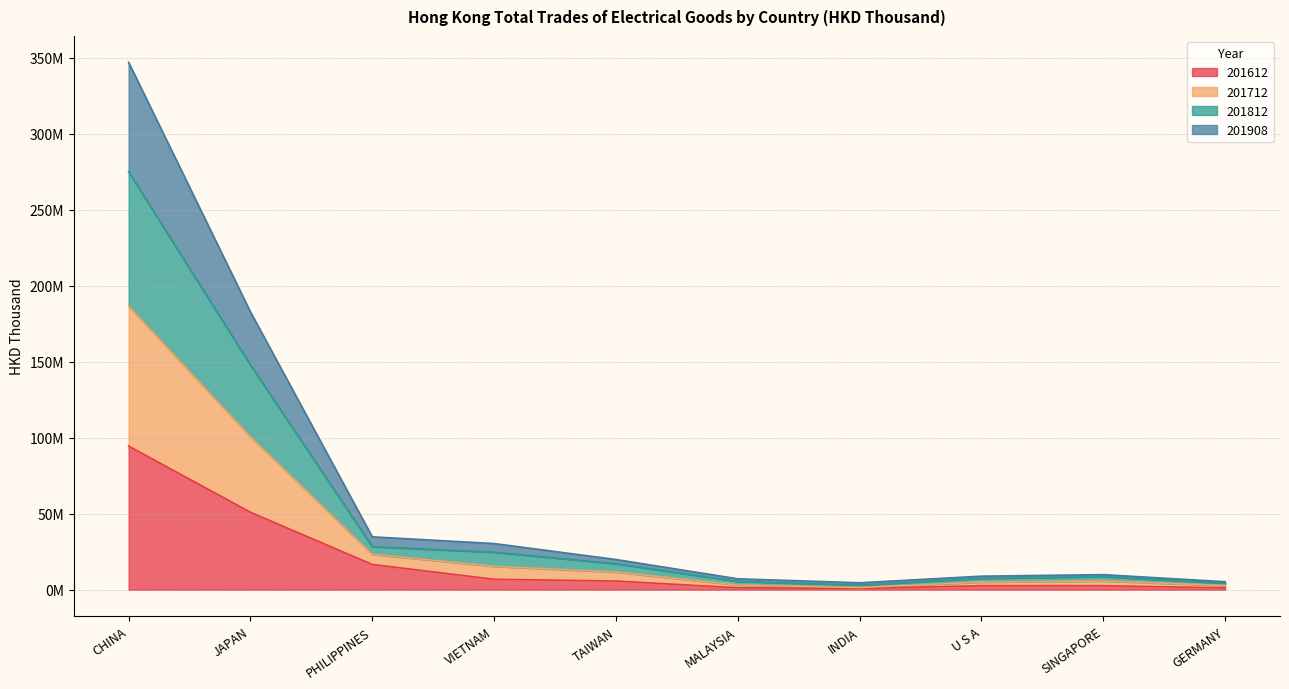

Does the chart display data point markers on the line(s)?

No